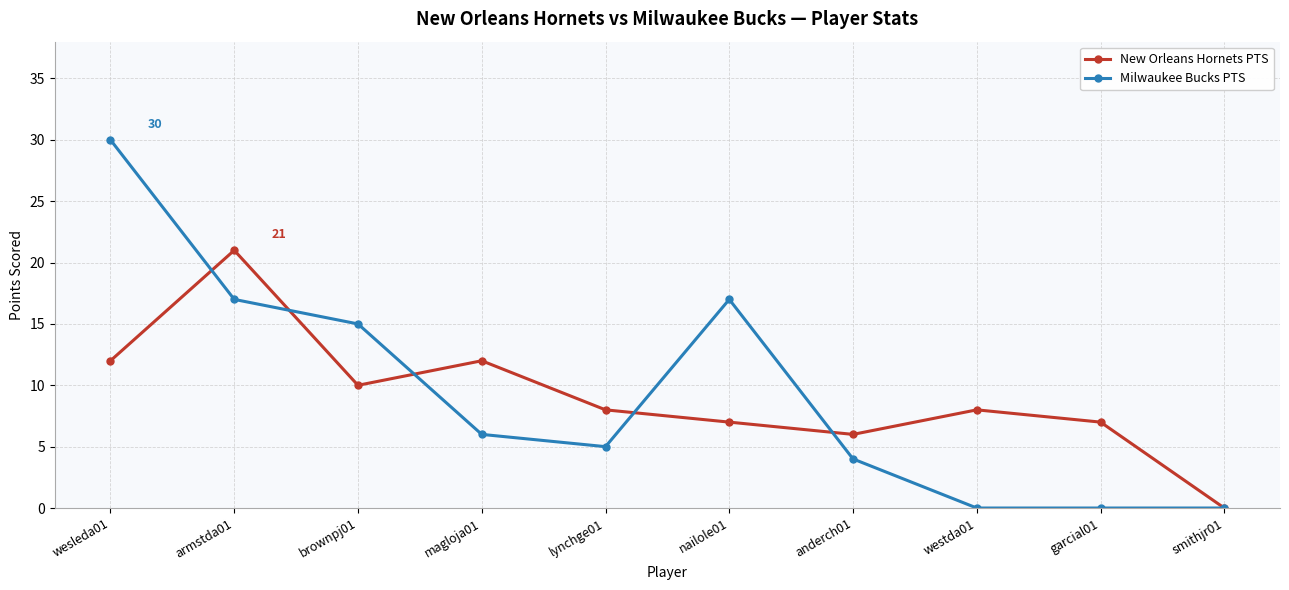

What is the sum of all New Orleans Hornets PTS values?

91